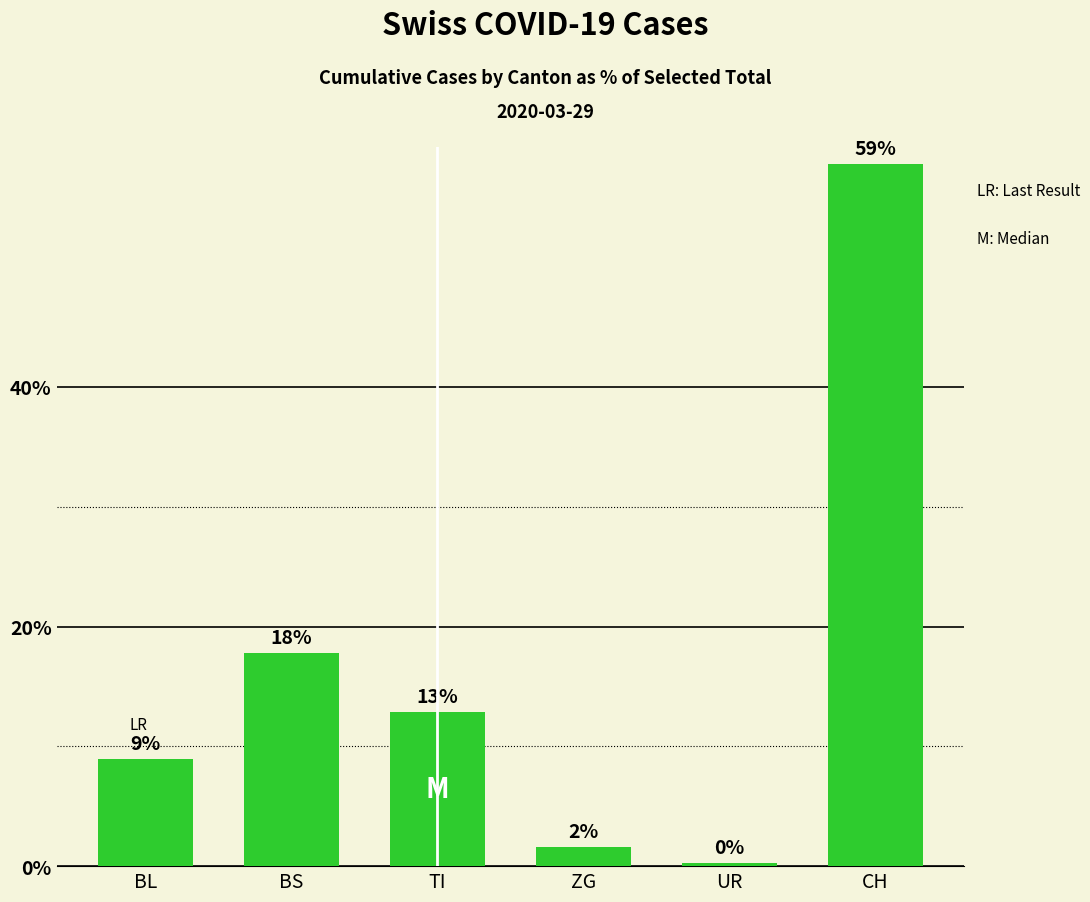

What is the change in value from BS to ZG?

-16.1